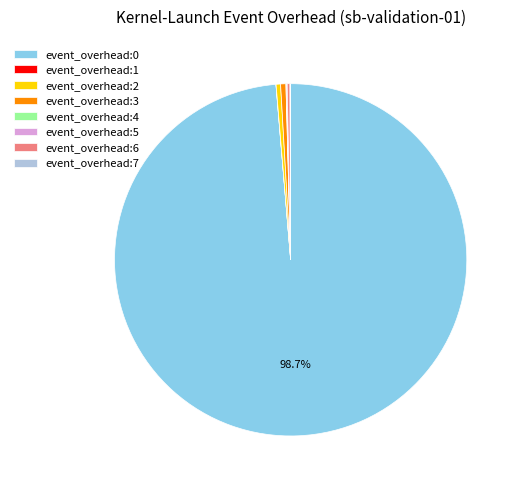

Does event_overhead:3 account for over 50% of the chart?

No